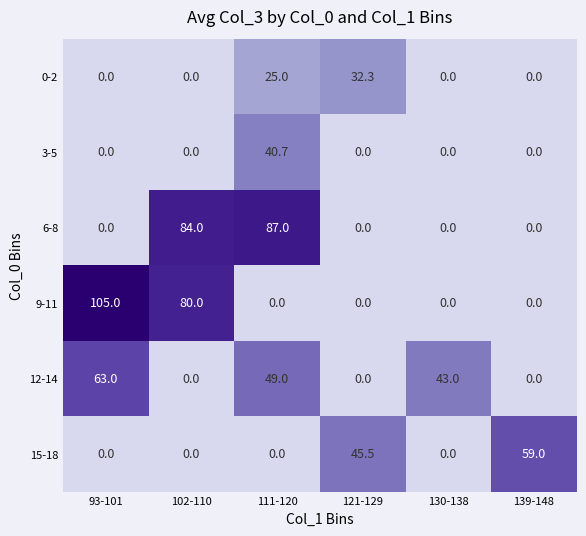

What is the difference between the highest and lowest values at 121-129?

45.5